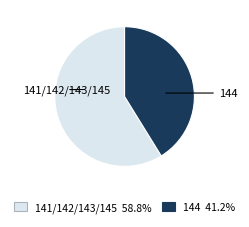

Does any single category account for the majority?

Yes